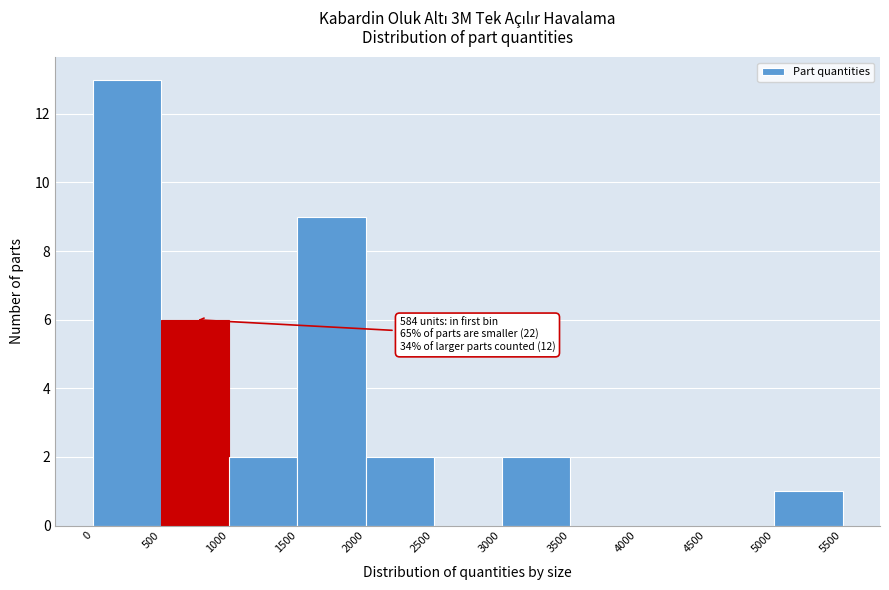

Over which range of the x-axis is the bar tallest?

0 to 500